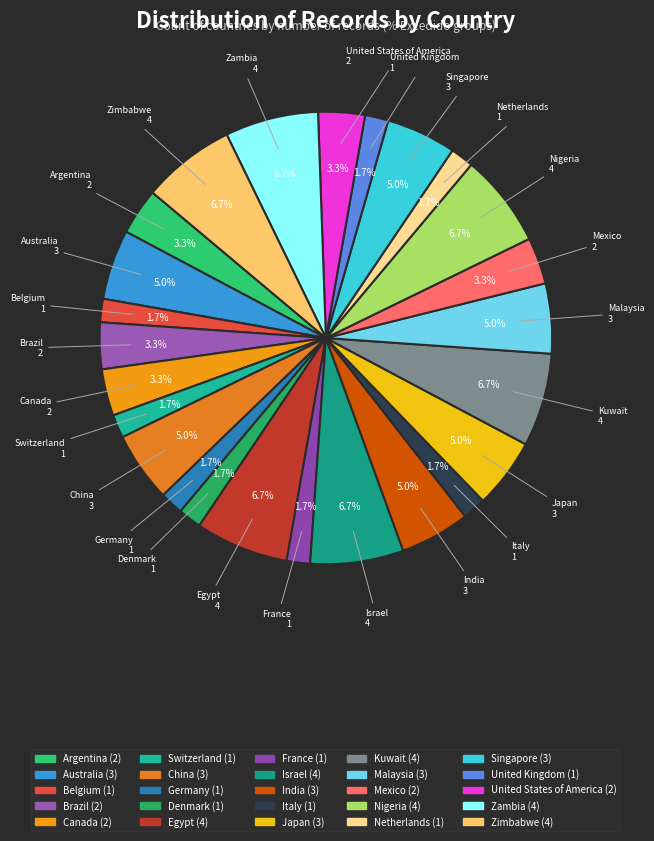

Approximately how many times larger is the value at Netherlands compared to Germany?

1.0